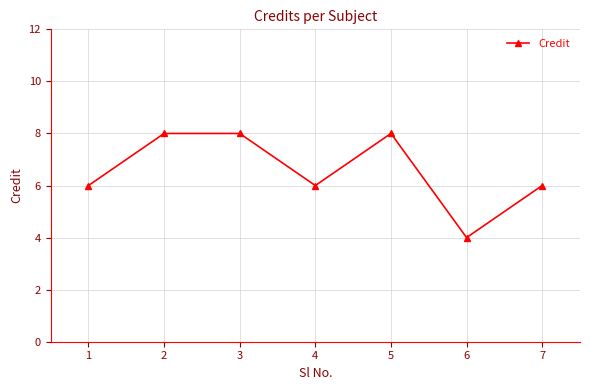

What is the greatest value displayed?

8